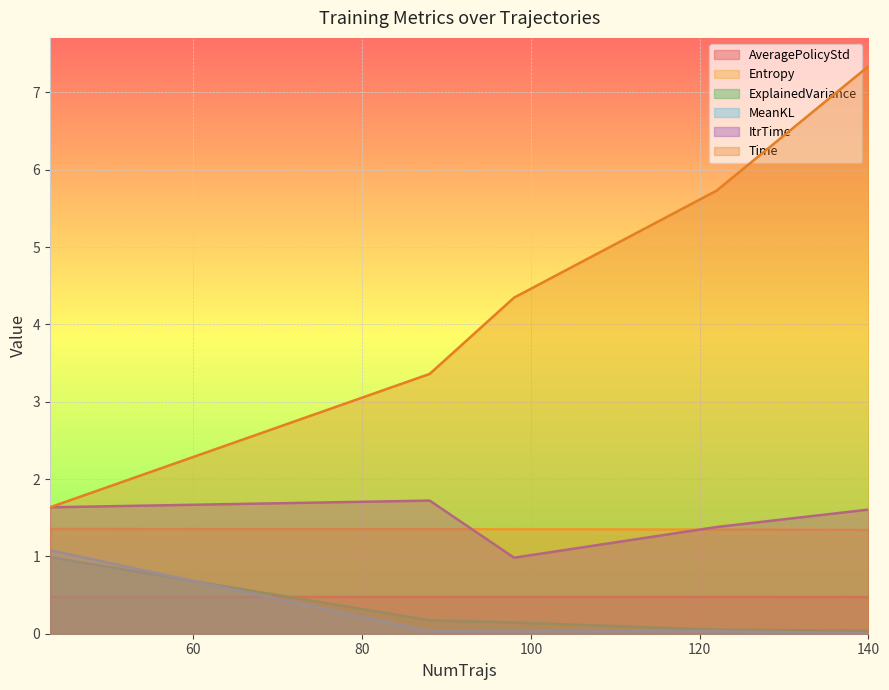

What is the sum of all Time values?

22.4